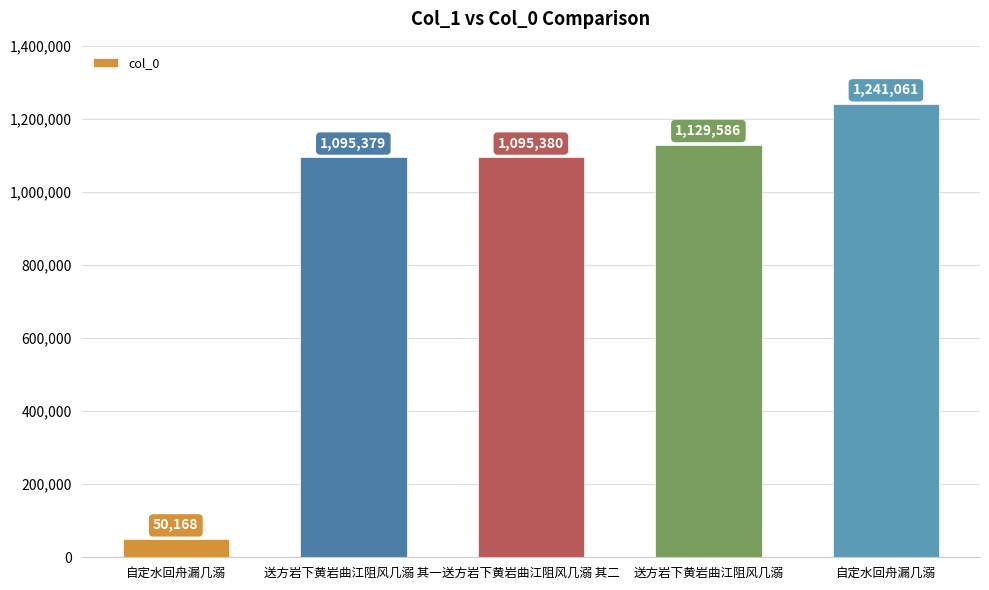

What is the label of the 4th bar from the right?

送方岩下黄岩曲江阻风几溺 其一